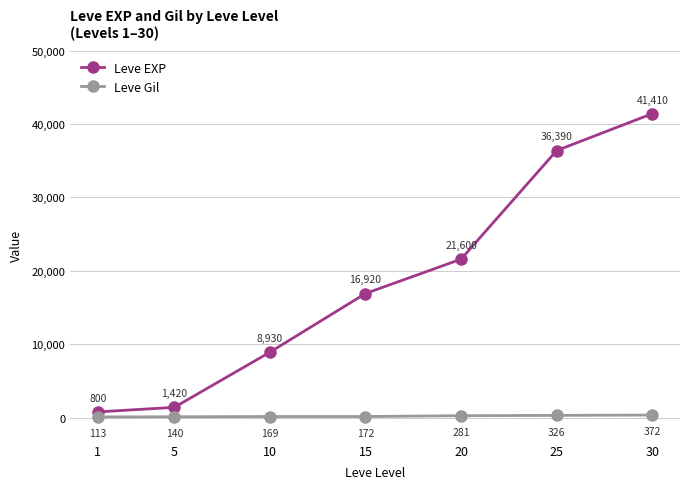

How many lines are shown in the chart?

2